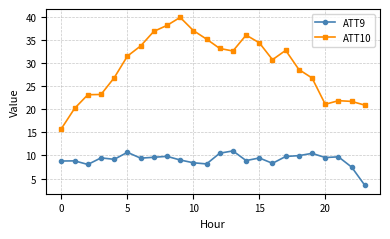

Which series has the widest spread of values?

ATT10